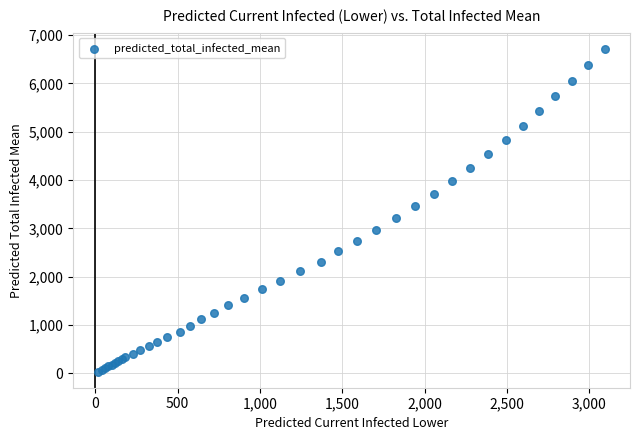

What Y value in the scatter plot is closest to 3376?

3459